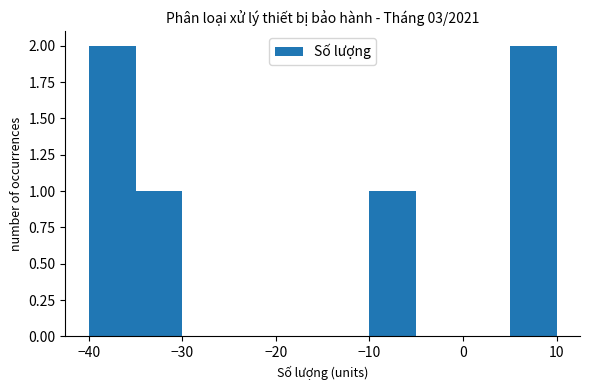

Reading left to right, list every bar in this chart as the range it spans on the x-axis followed by its height. The values are not printed on the chart, so give them approximately, as read against the axis.

-40 to -35: 2
-35 to -30: 1
-30 to -25: 0
-25 to -20: 0
-20 to -15: 0
-15 to -10: 0
-10 to -5: 1
-5 to 0: 0
0 to 5: 0
5 to 10: 2